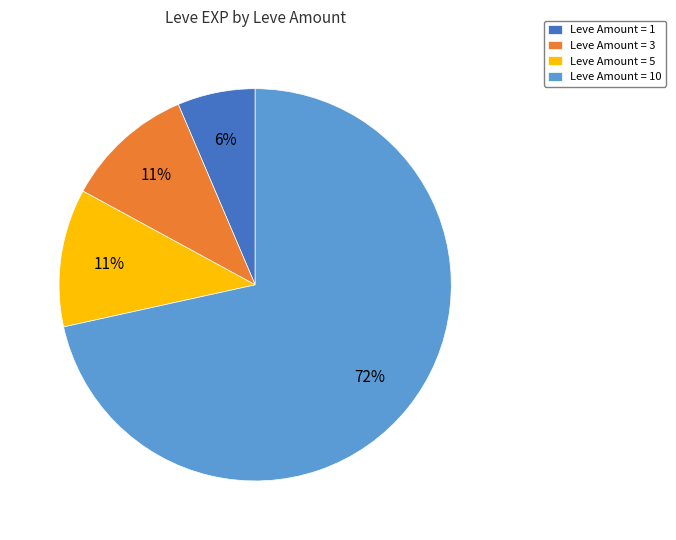

To the nearest percent, what is the average slice percentage?

25%